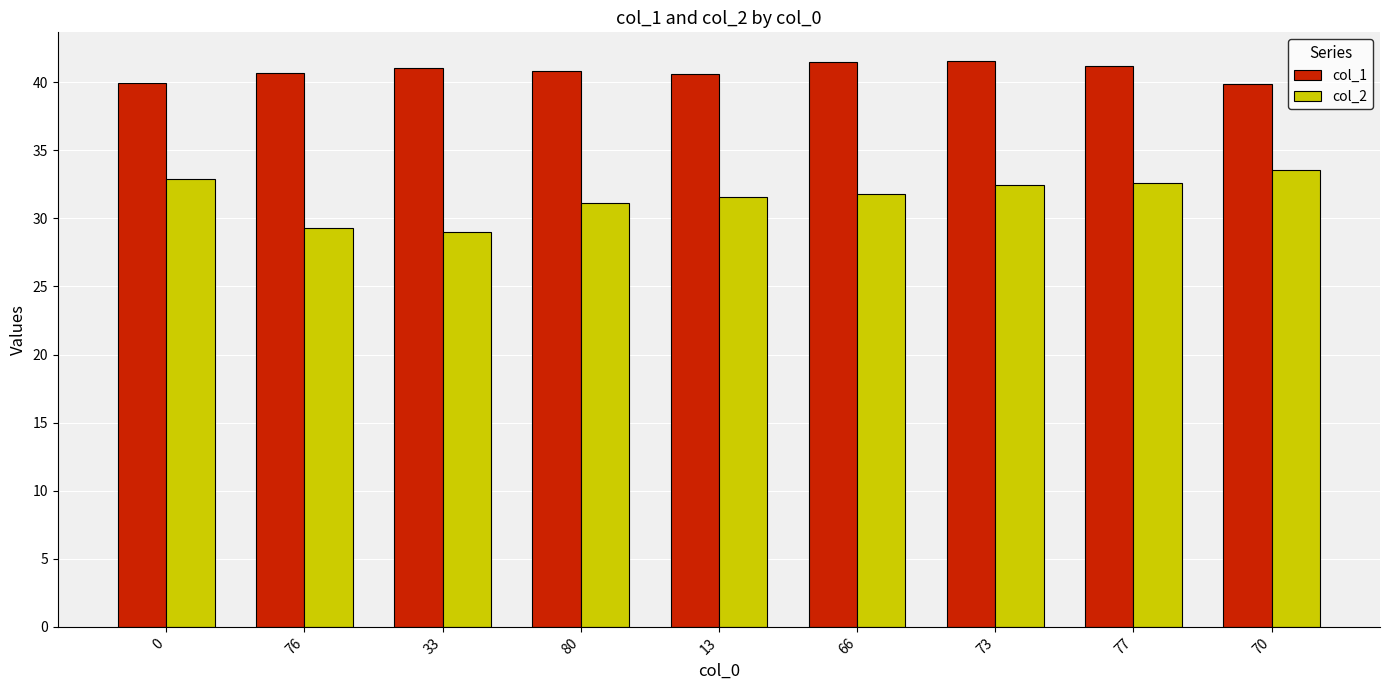

The col_1 series shows 40.6 at 76. True or false?

True